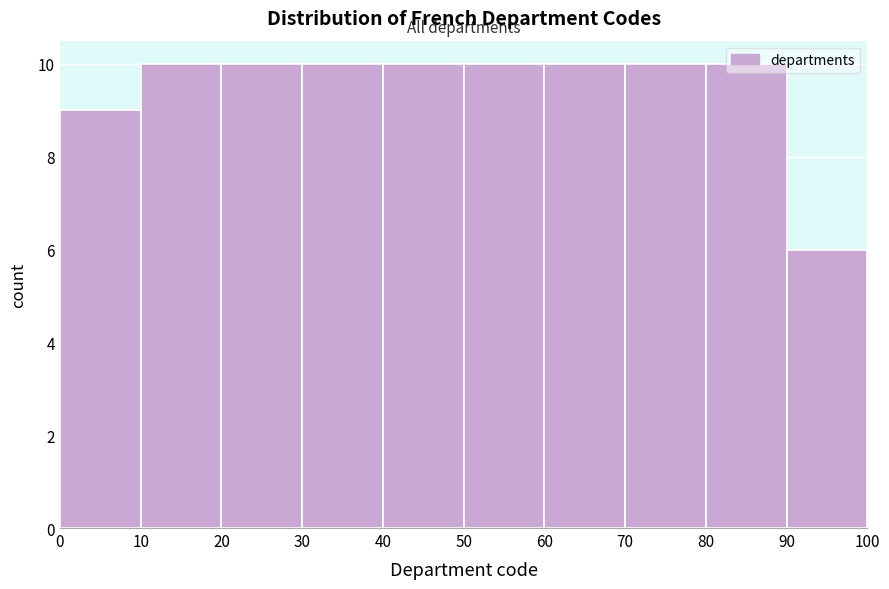

Reading left to right, list every bar in this chart as the range it spans on the x-axis followed by its height. The values are not printed on the chart, so give them approximately, as read against the axis.

0 to 10: 9
10 to 20: 10
20 to 30: 10
30 to 40: 10
40 to 50: 10
50 to 60: 10
60 to 70: 10
70 to 80: 10
80 to 90: 10
90 to 100: 6